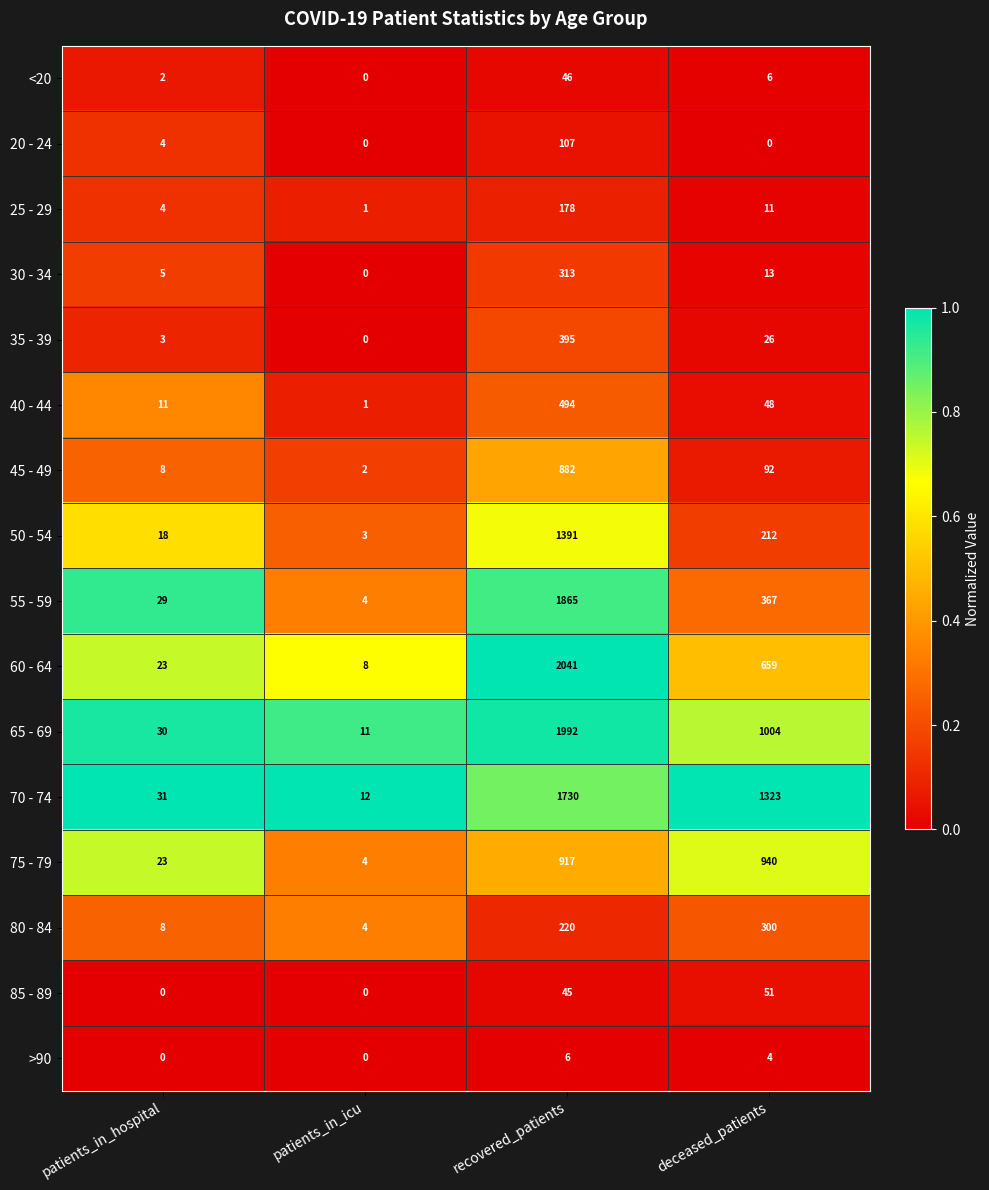

List the labels in order of 25 - 29 value, smallest first.

patients_in_icu, patients_in_hospital, deceased_patients, recovered_patients